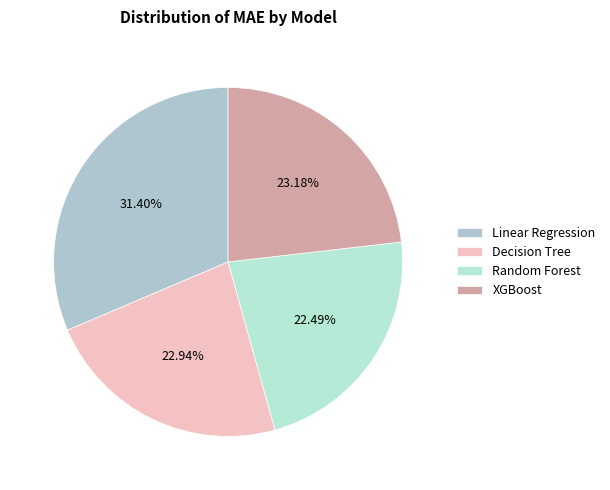

What is the change in value from Linear Regression to XGBoost?

-1309.2